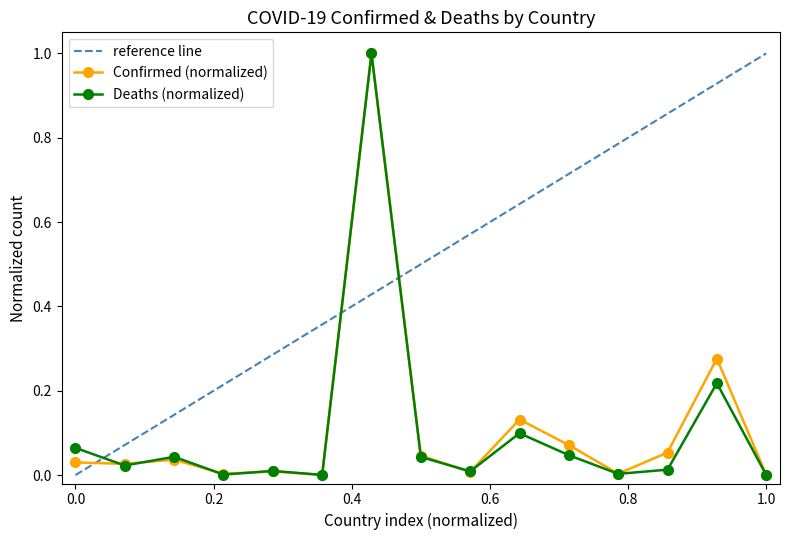

Reading left to right, extract all data points from this chart.

Confirmed: 0.0	0.0	0.0	0.0	0.0	0.0	1.0	0.0	0.0	0.1	0.1	0.0	0.1	0.3	0.0
Deaths: 0.1	0.0	0.0	0.0	0.0	0.0	1.0	0.0	0.0	0.1	0.0	0.0	0.0	0.2	0.0